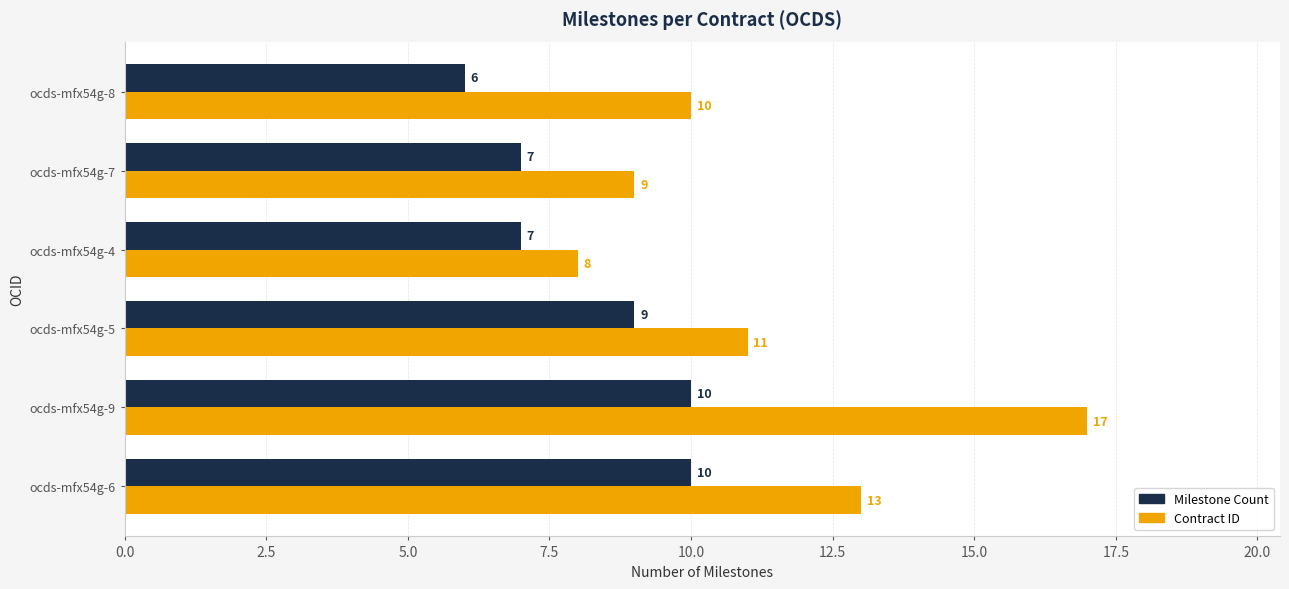

Which series has the widest spread of values?

Contract ID